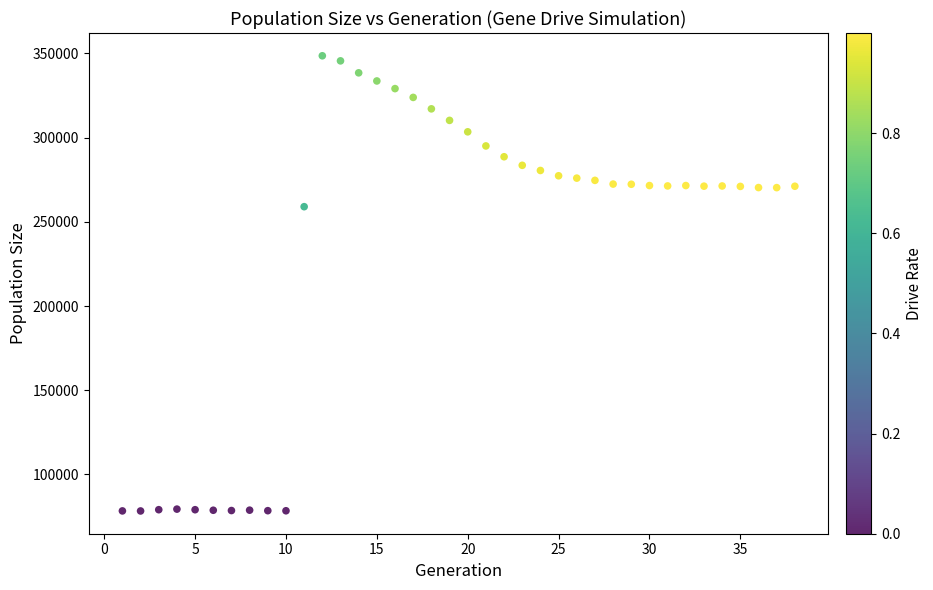

What is the range of X values (max minus min)?

37